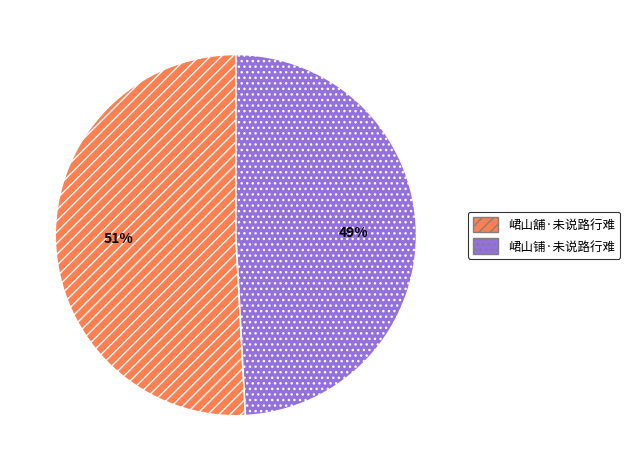

True or false: 峮山舖·未说路行难 accounts for 51% of the total.

True